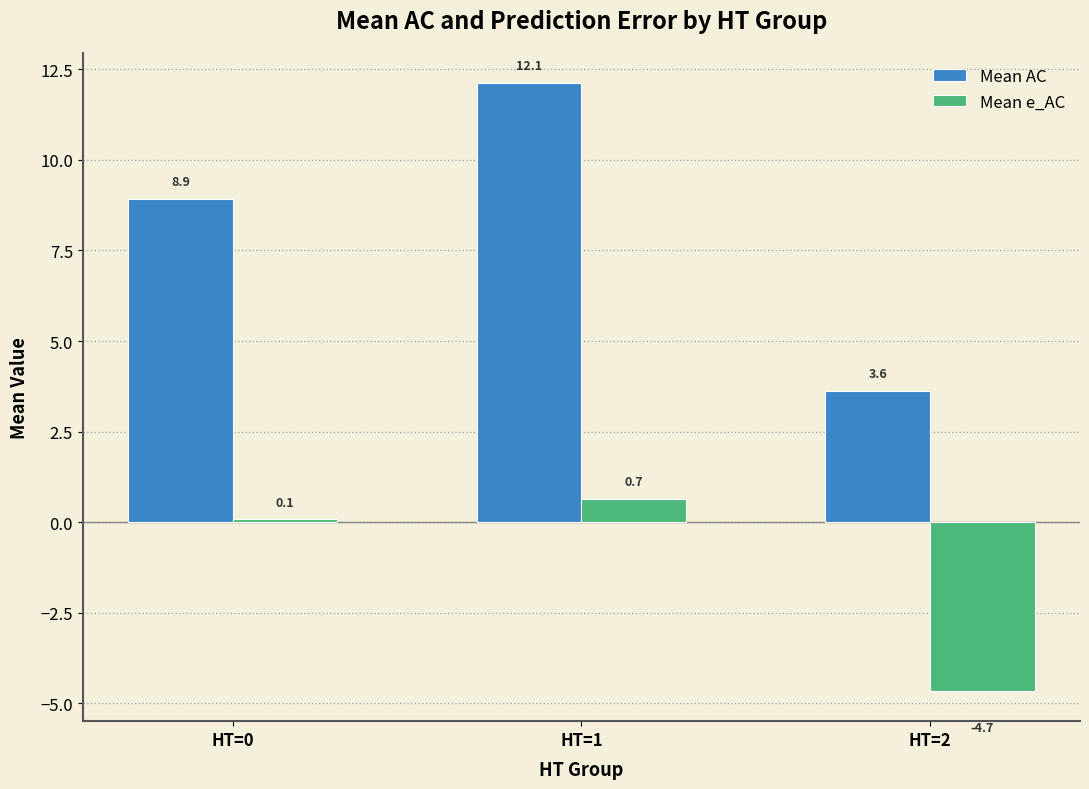

At which label does Mean e_AC first exceed 0?

HT=0